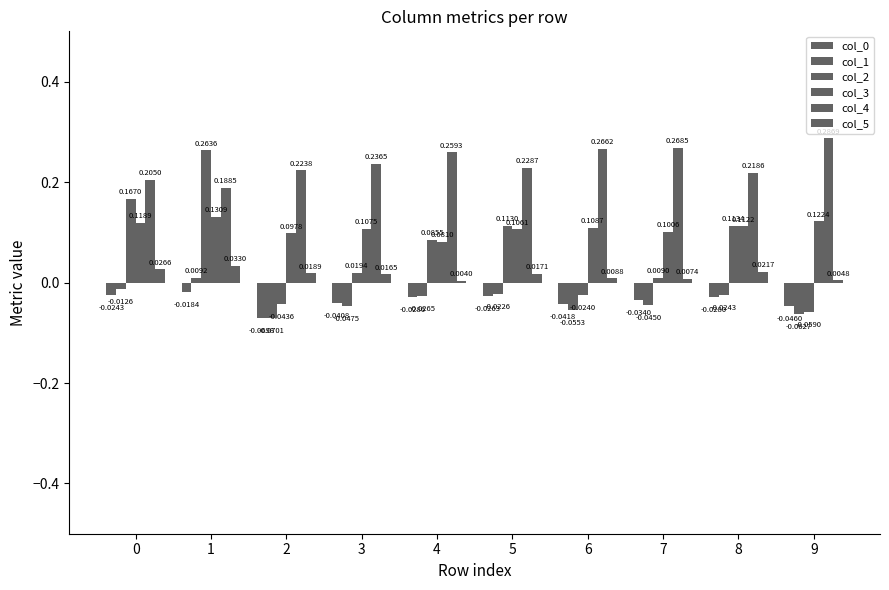

Read the col_2 value at 1.

0.3